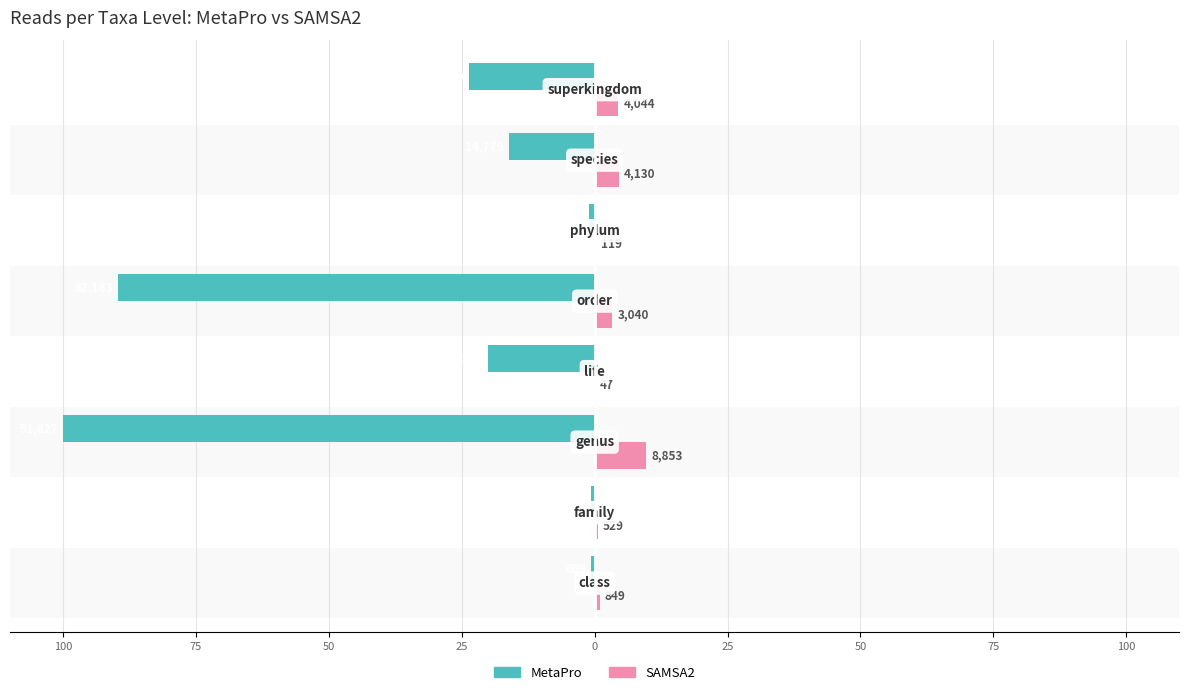

Does the chart contain stacked bars?

No